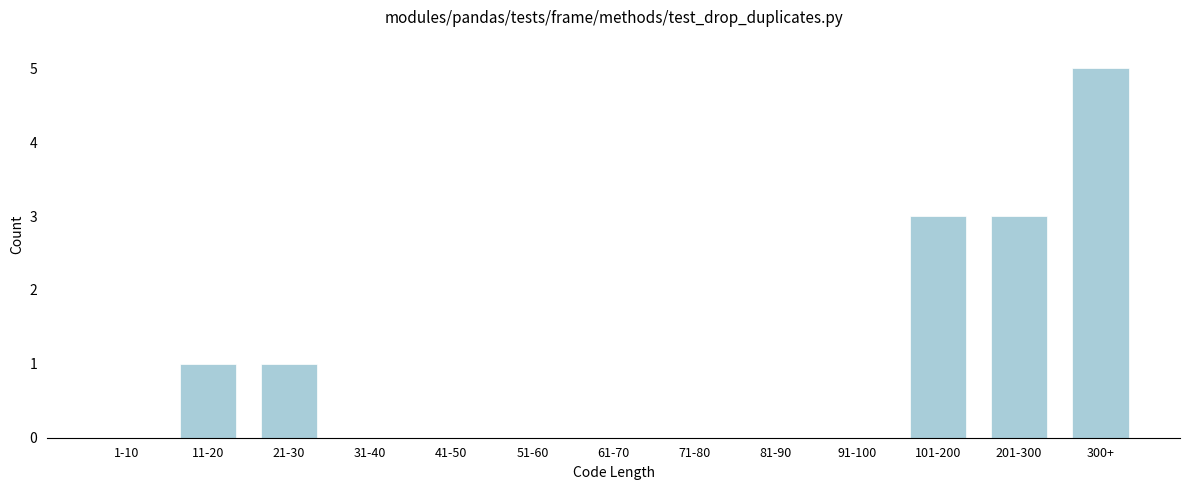

Reading left to right, list all the values displayed in this chart.

1-10=0	11-20=1	21-30=1	31-40=0	41-50=0	51-60=0	61-70=0	71-80=0	81-90=0	91-100=0	101-200=3	201-300=3	300+=5